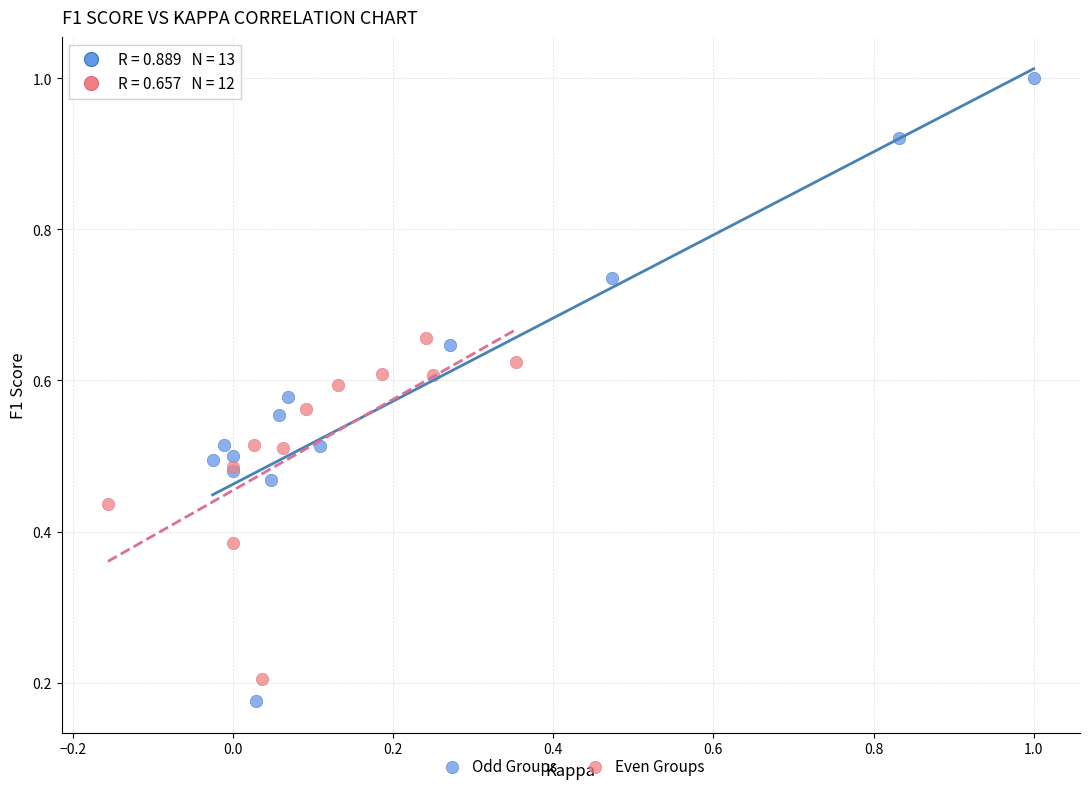

Which series reaches the maximum Y coordinate?

Odd Groups